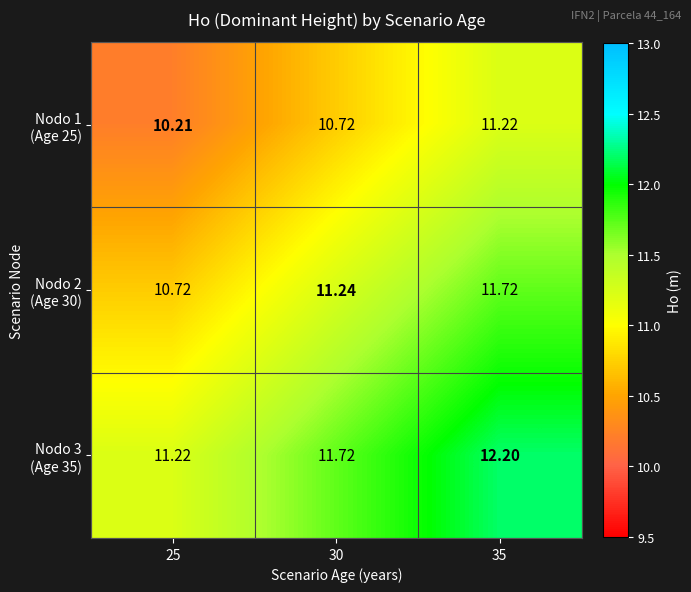

How many categories are shown in the chart?

3